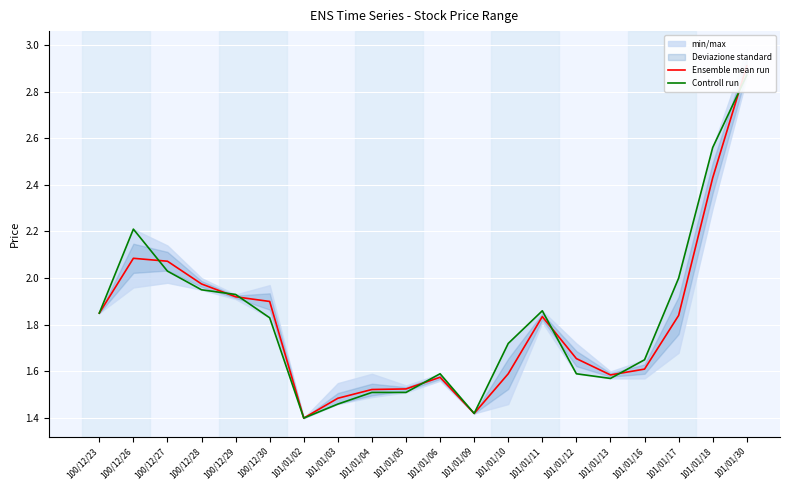

What is the lowest value of the Controll run series?

1.4